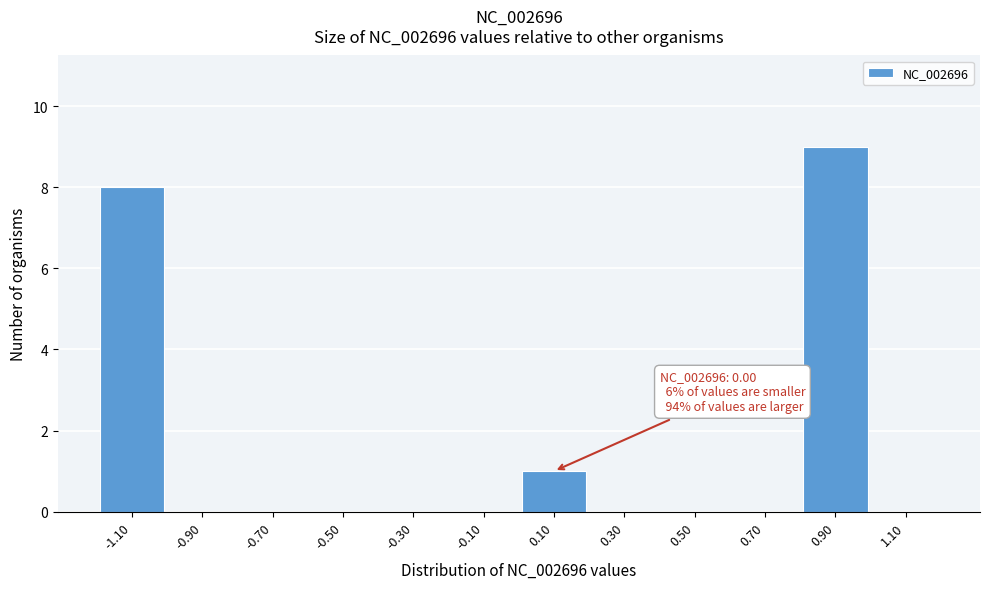

Which range on the x-axis has the tallest bar?

0.8 to 1.0